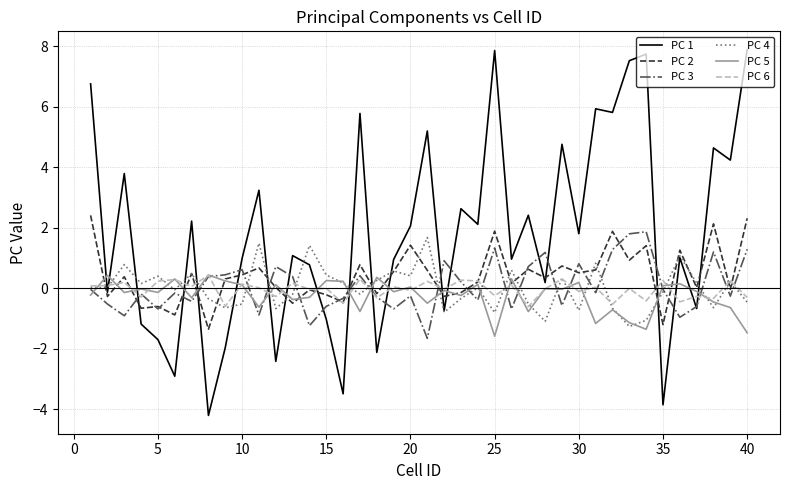

What is the greatest value displayed?

7.9